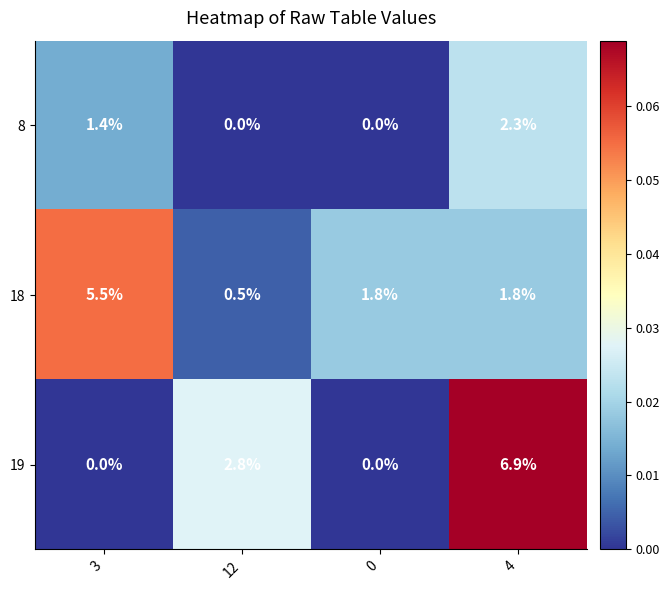

Which series has the widest spread of values?

19